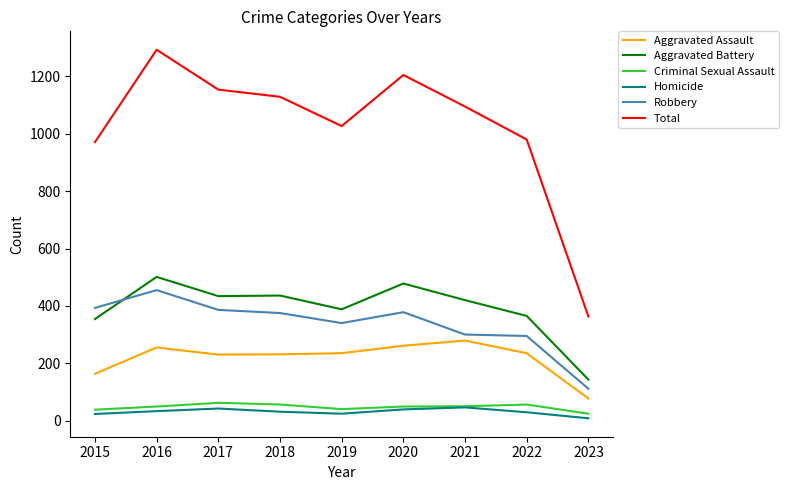

The Total series shows 1585 at 2020. True or false?

False